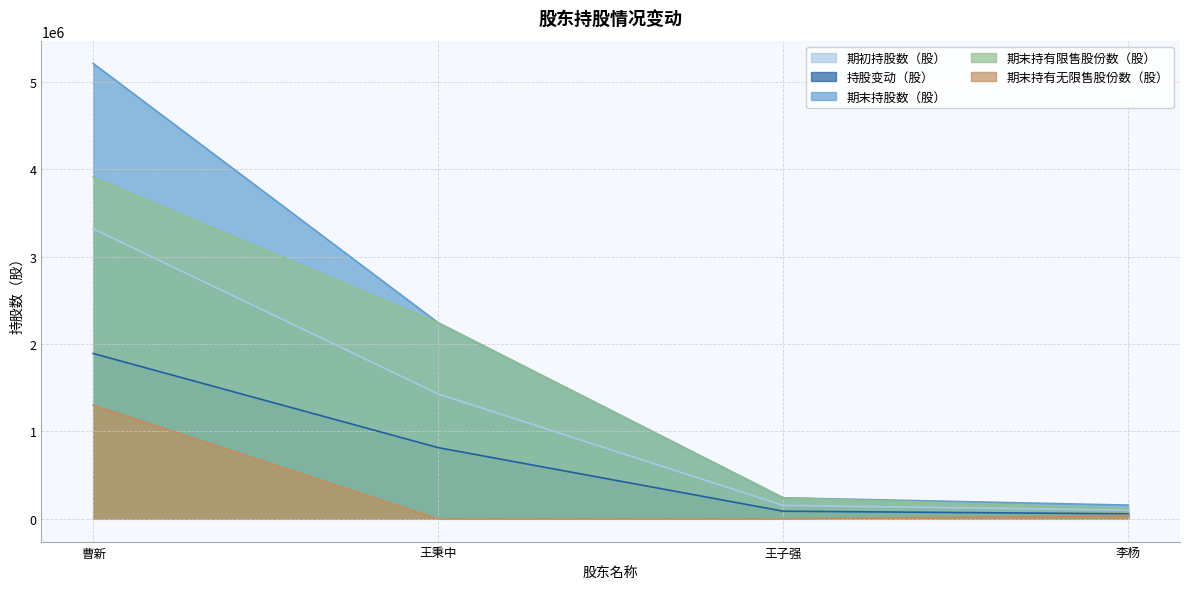

Reading left to right, extract all data points from this chart.

期初持股数（股）: 曹新=3318500	王秉中=1428500	王子强=153000	李杨=100000
持股变动（股）: 曹新=1891545	王秉中=814245	王子强=87210	李杨=57000
期末持股数（股）: 曹新=5210045	王秉中=2242745	王子强=240210	李杨=157000
期末持有限售股份数（股）: 曹新=3907534	王秉中=2242745	王子强=240210	李杨=117750
期末持有无限售股份数（股）: 曹新=1302511	王秉中=0	王子强=0	李杨=39250